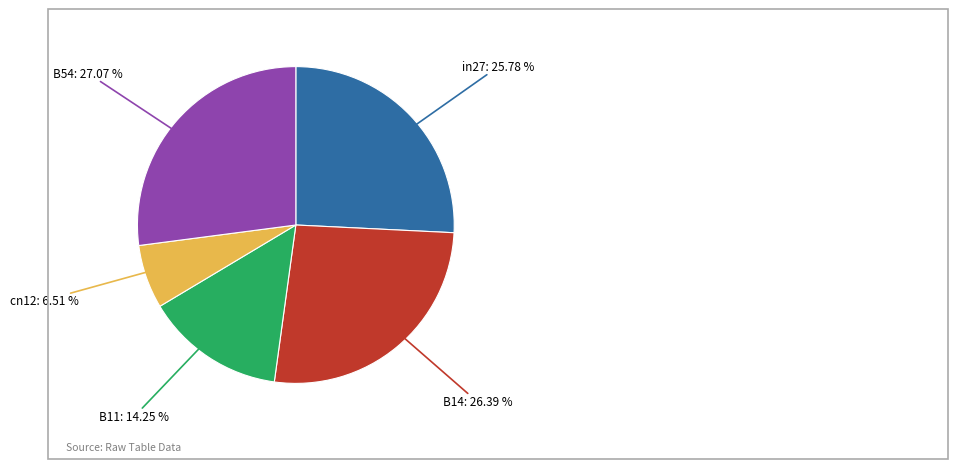

Does any single category account for the majority?

No